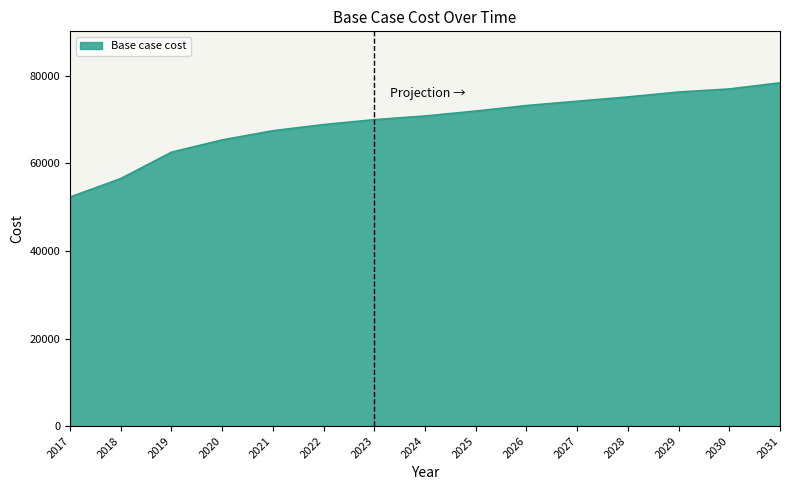

Which has a higher value, 2027 or 2031?

2031